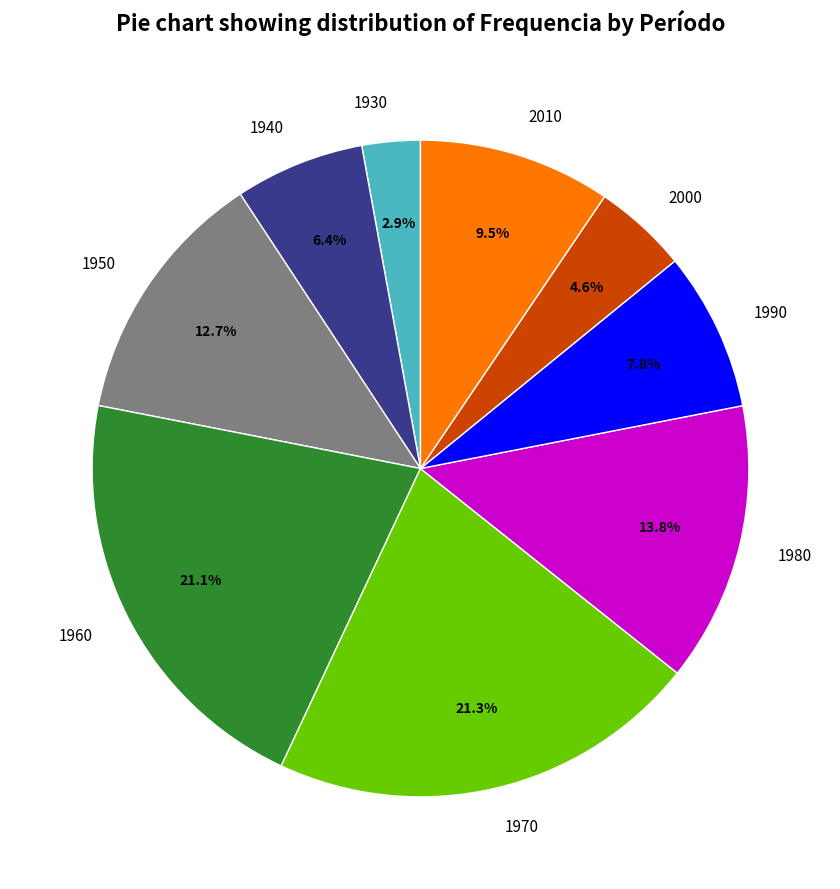

How many slices are in this pie chart?

9